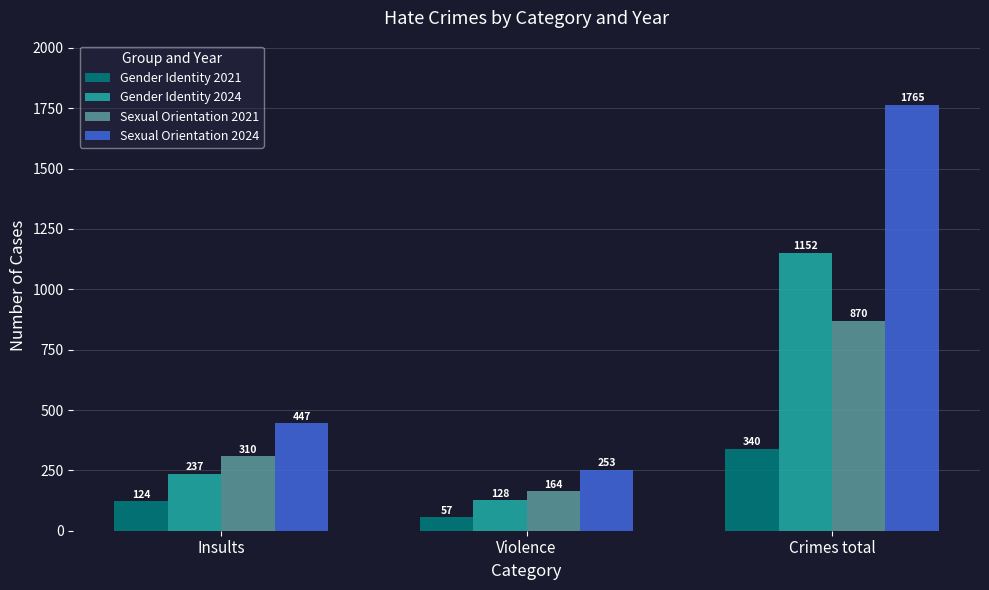

At how many categories does at least one series exceed 834?

1